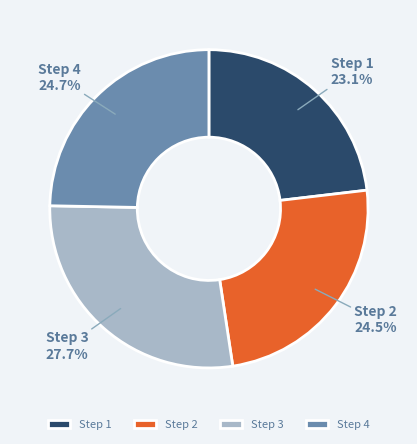

How many slices are in this pie chart?

4